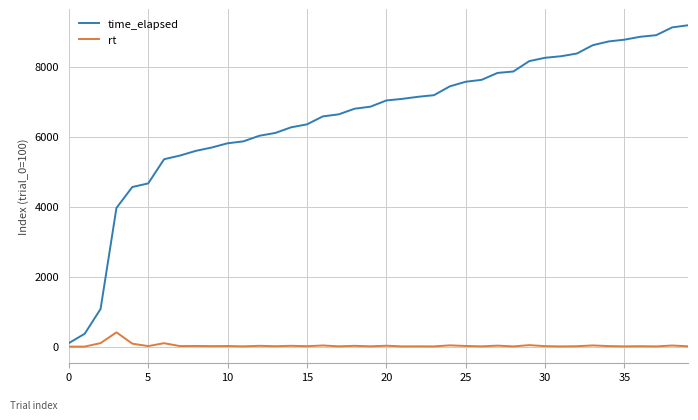

Which series has the widest spread of values?

time_elapsed